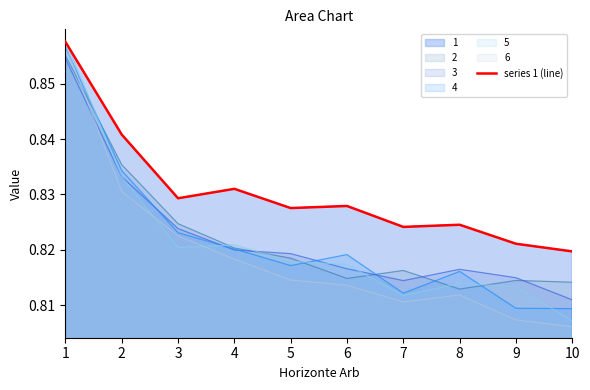

Where is the first local minimum?

3